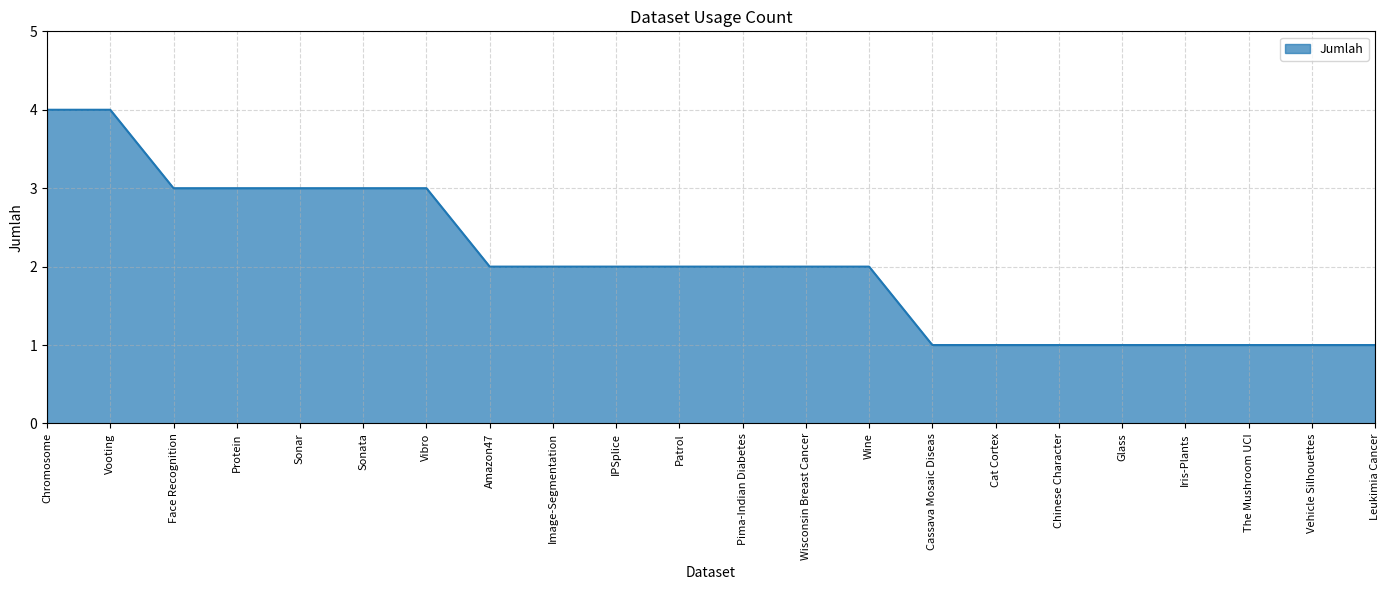

True or false: the data shows 2 at Protein.

False